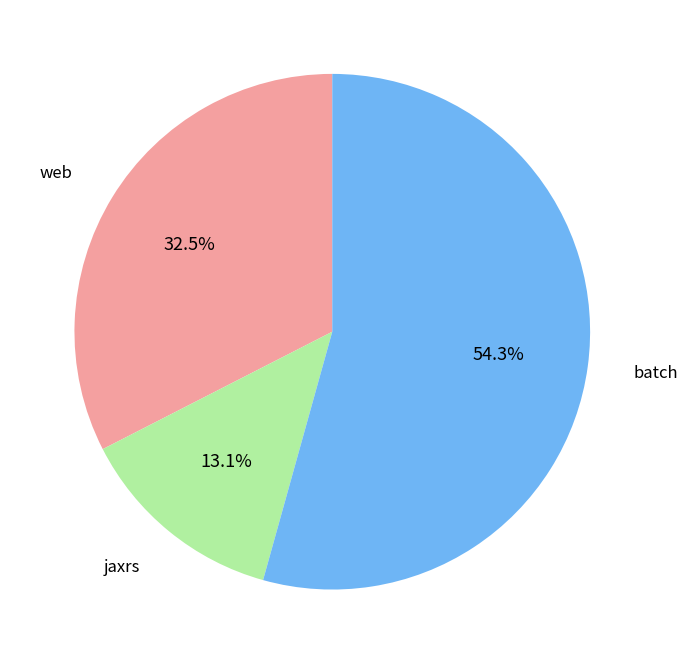

Is batch the majority of the pie?

Yes